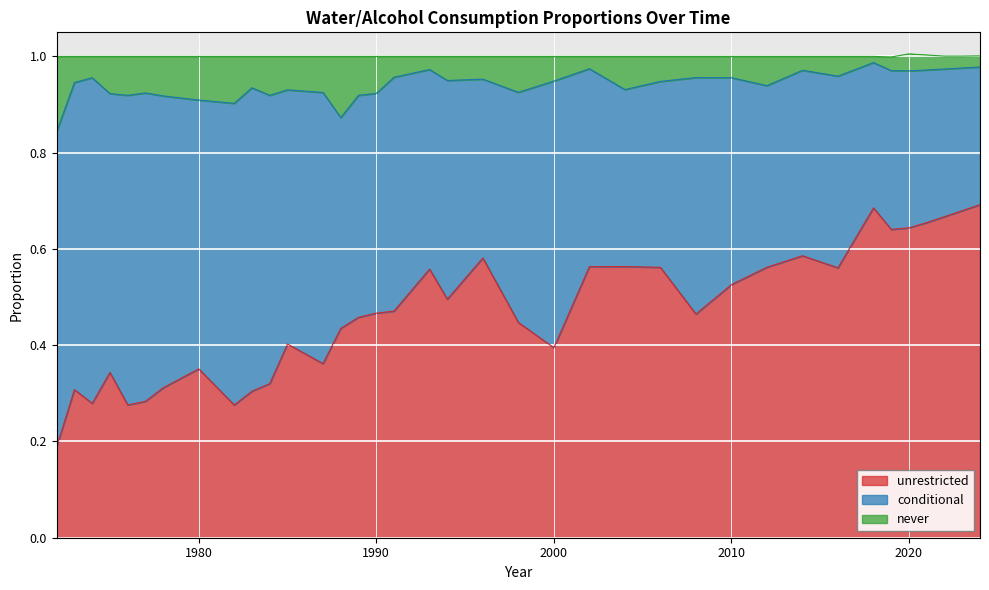

Which series has the widest spread of values?

unrestricted